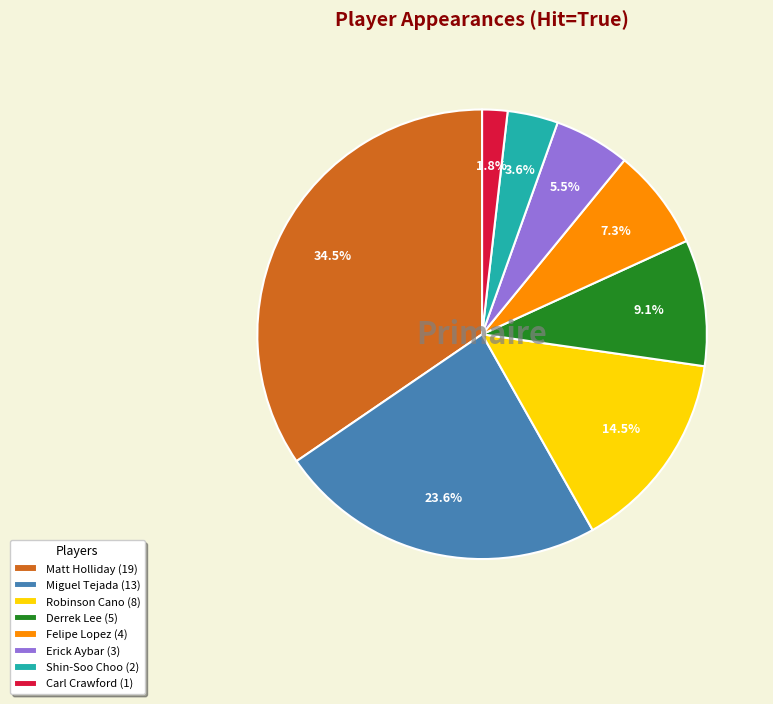

Which has a higher value, Derrek Lee or Miguel Tejada?

Miguel Tejada